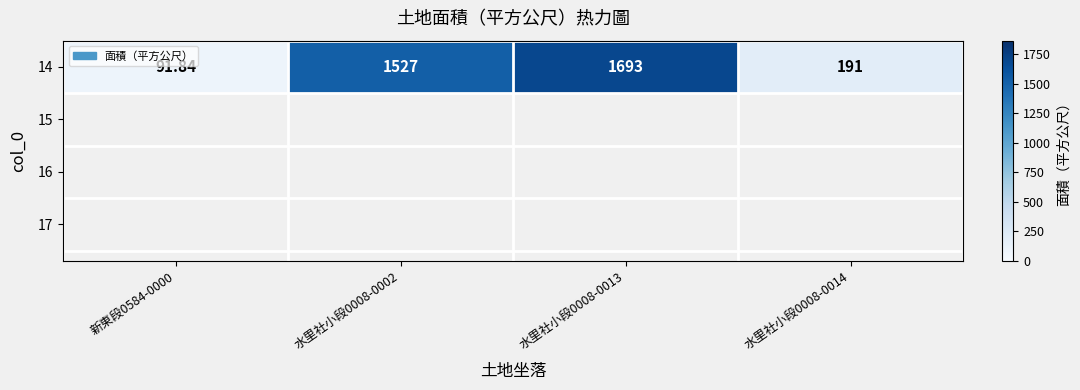

What is the change in value from 水里社小段0008-0013 to 水里社小段0008-0014?

-1502.0